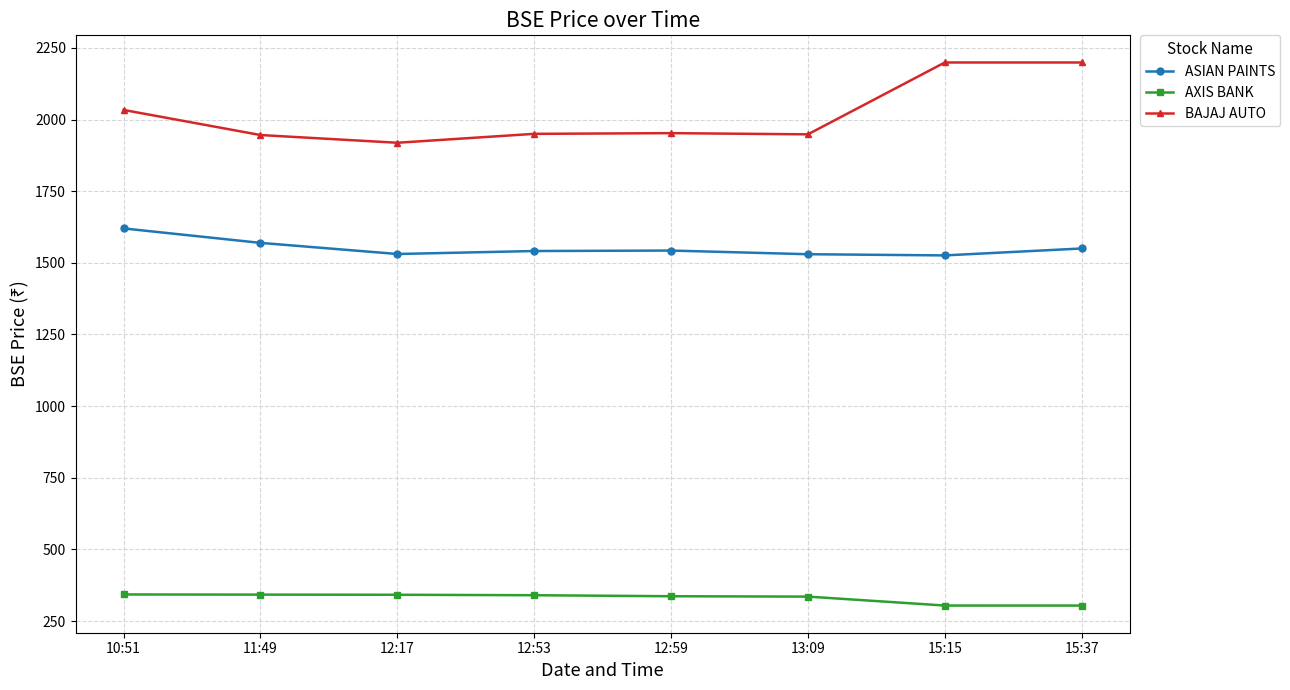

What is the label of the 3rd point from the right?

13:09